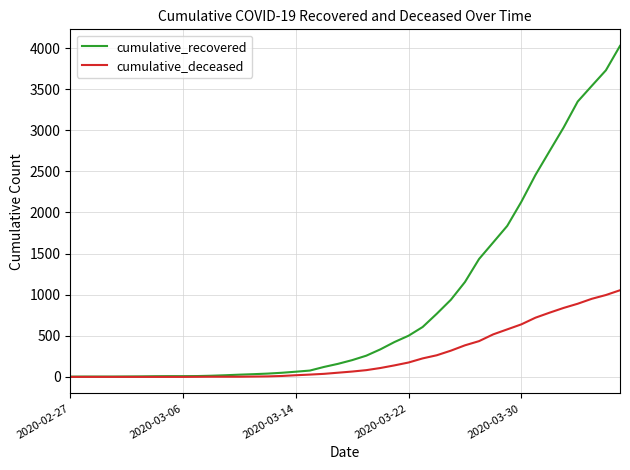

What is the highest value of the cumulative_deceased series?

1054